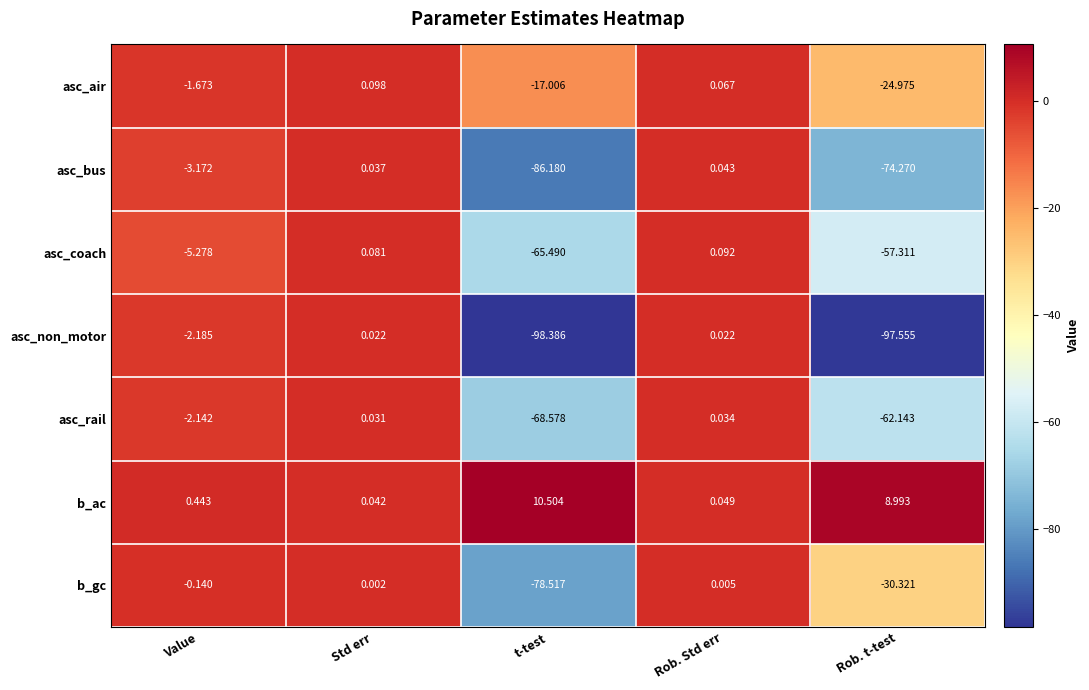

At which category is the sum across all series the highest?

Std err